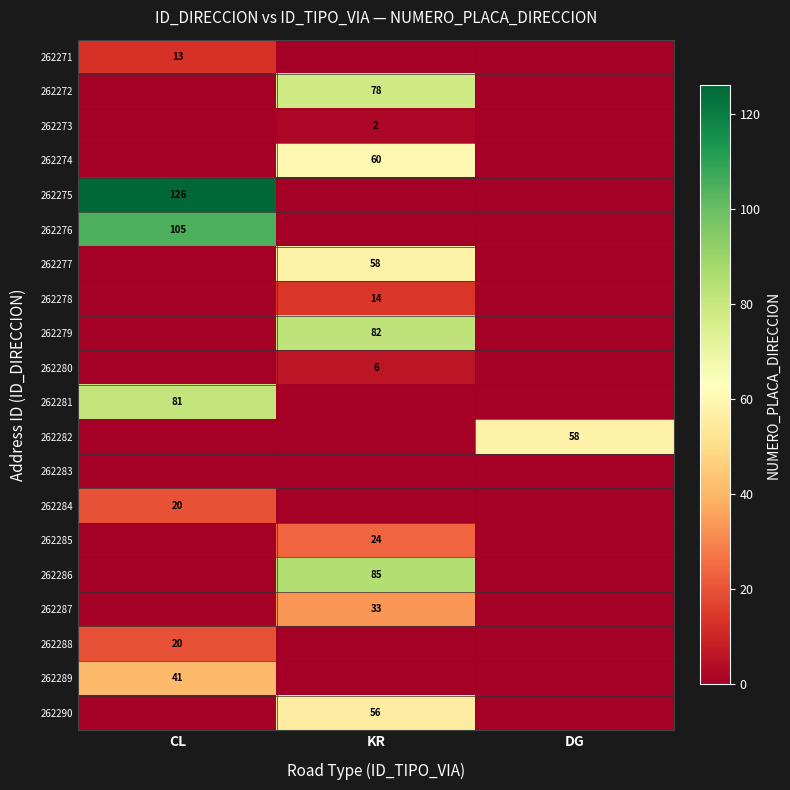

What is the difference between the highest and lowest values at KR?

85